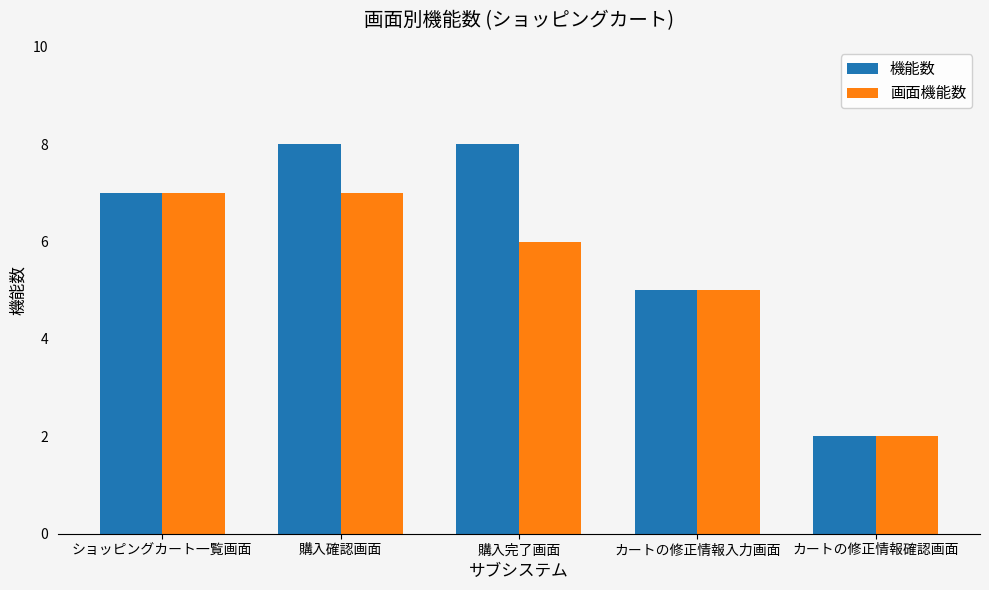

Rank the series at 購入完了画面 from lowest to highest value.

画面機能数, 機能数